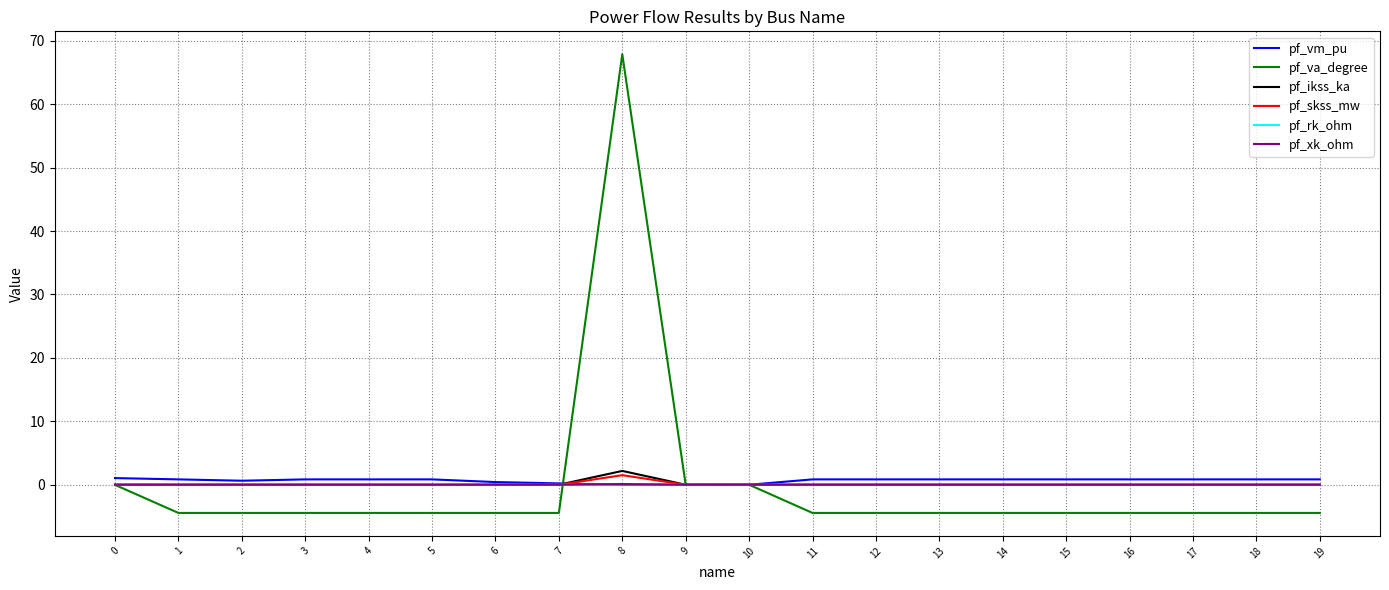

Is it true that pf_ikss_ka equals 0.0 at 6?

True